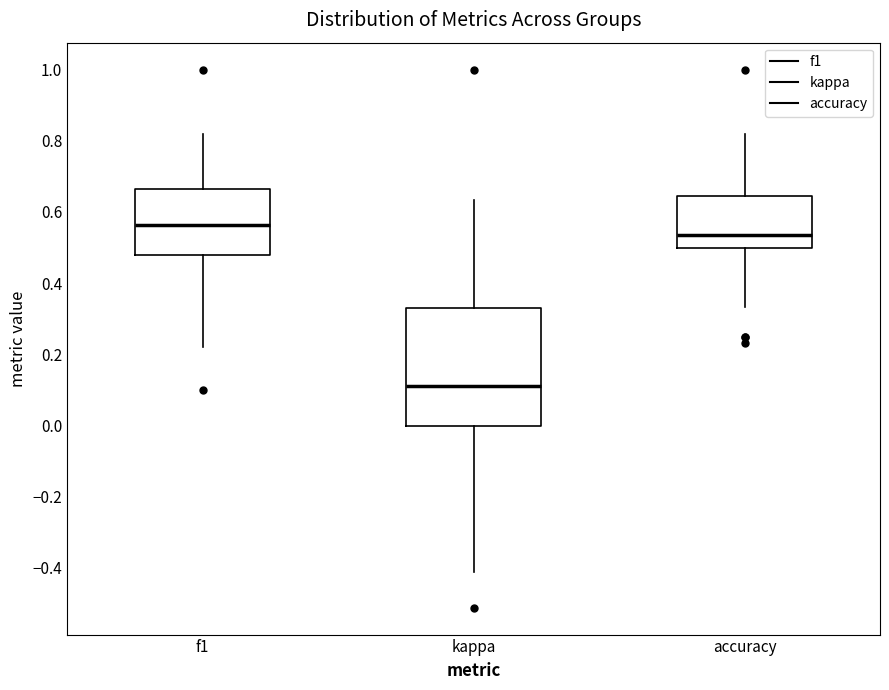

Reading left to right, read every box against the y-axis: the position of its median line, the range the box covers, and the ends of its whiskers. The values are not printed on the chart, so give them approximately, as read against the axis.

f1: median 0.56, box 0.48 to 0.66, whiskers 0.22 to 0.82
kappa: median 0.12, box 0.00 to 0.34, whiskers -0.42 to 0.64
accuracy: median 0.54, box 0.50 to 0.64, whiskers 0.34 to 0.82